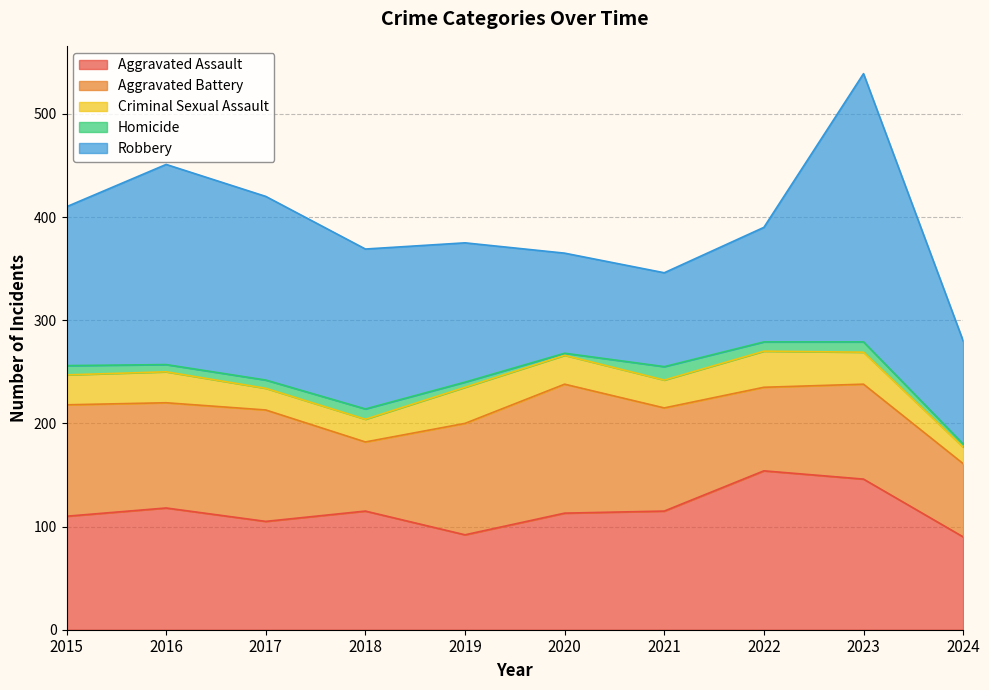

What is the difference between the second highest and minimum values in the Robbery series?

103